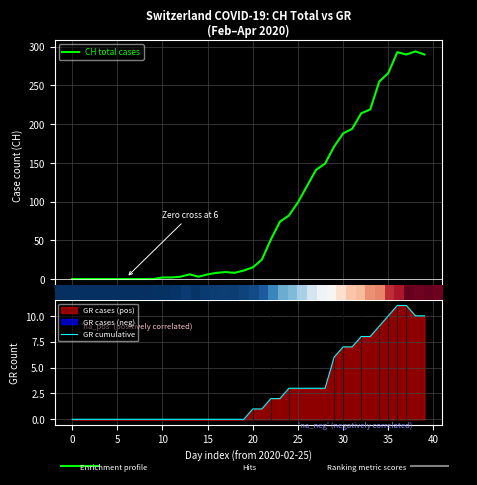

Which series has the widest spread of values?

CH total cases